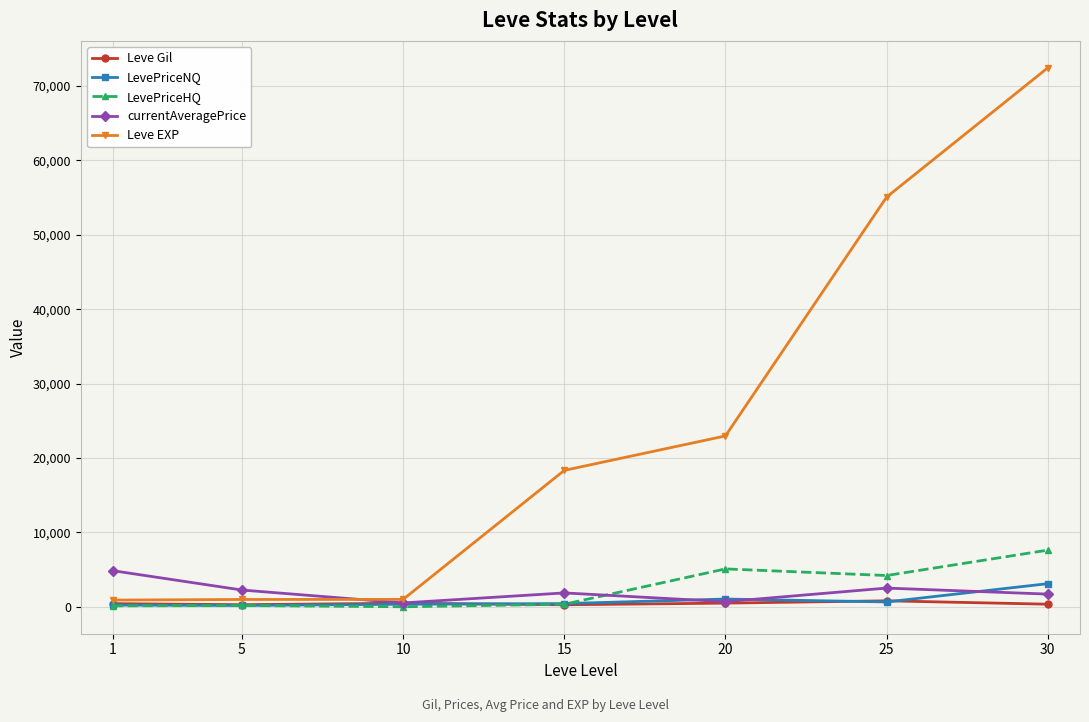

At which category is the sum across all series the highest?

30